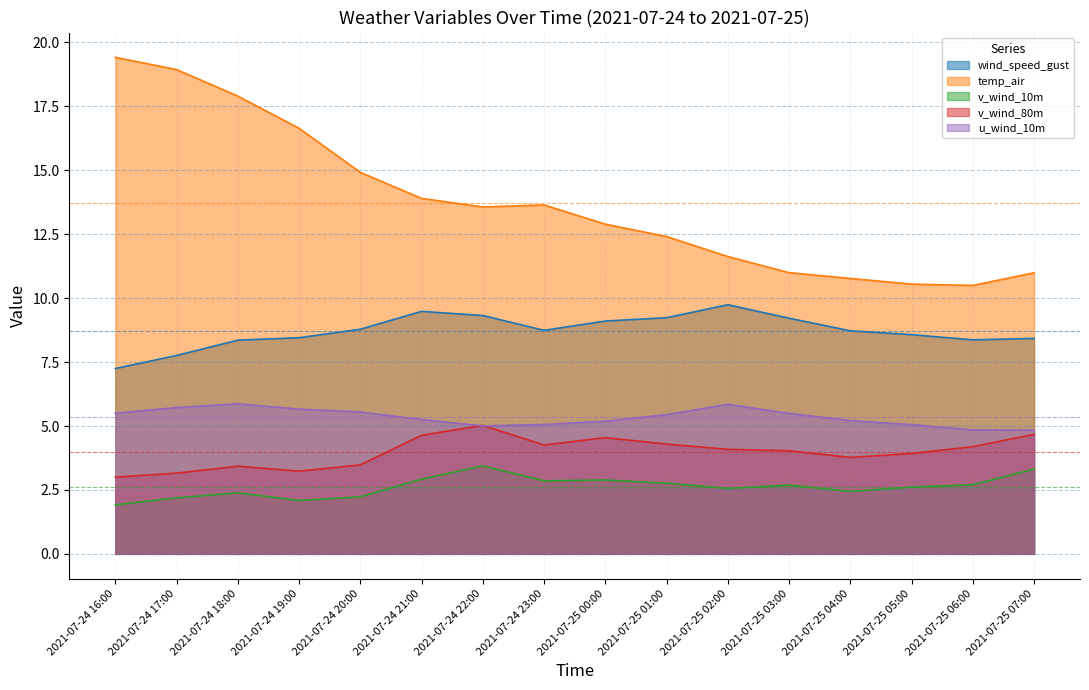

Which series has the largest range (max minus min)?

temp_air